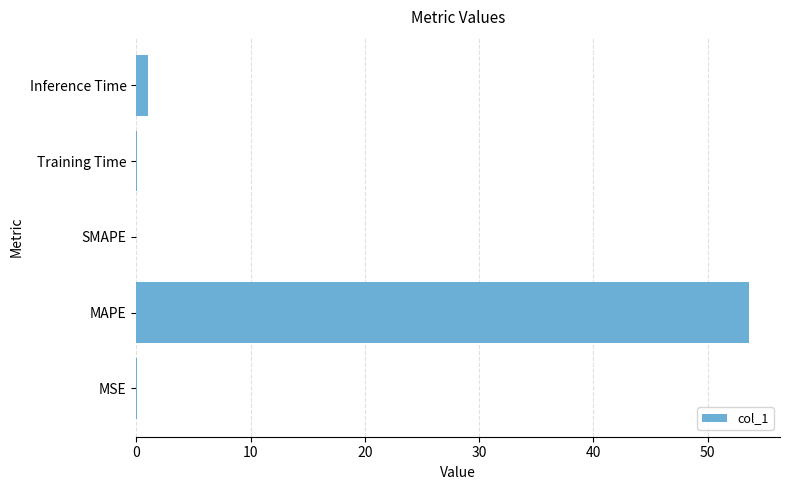

What is the sum of all values?

54.8